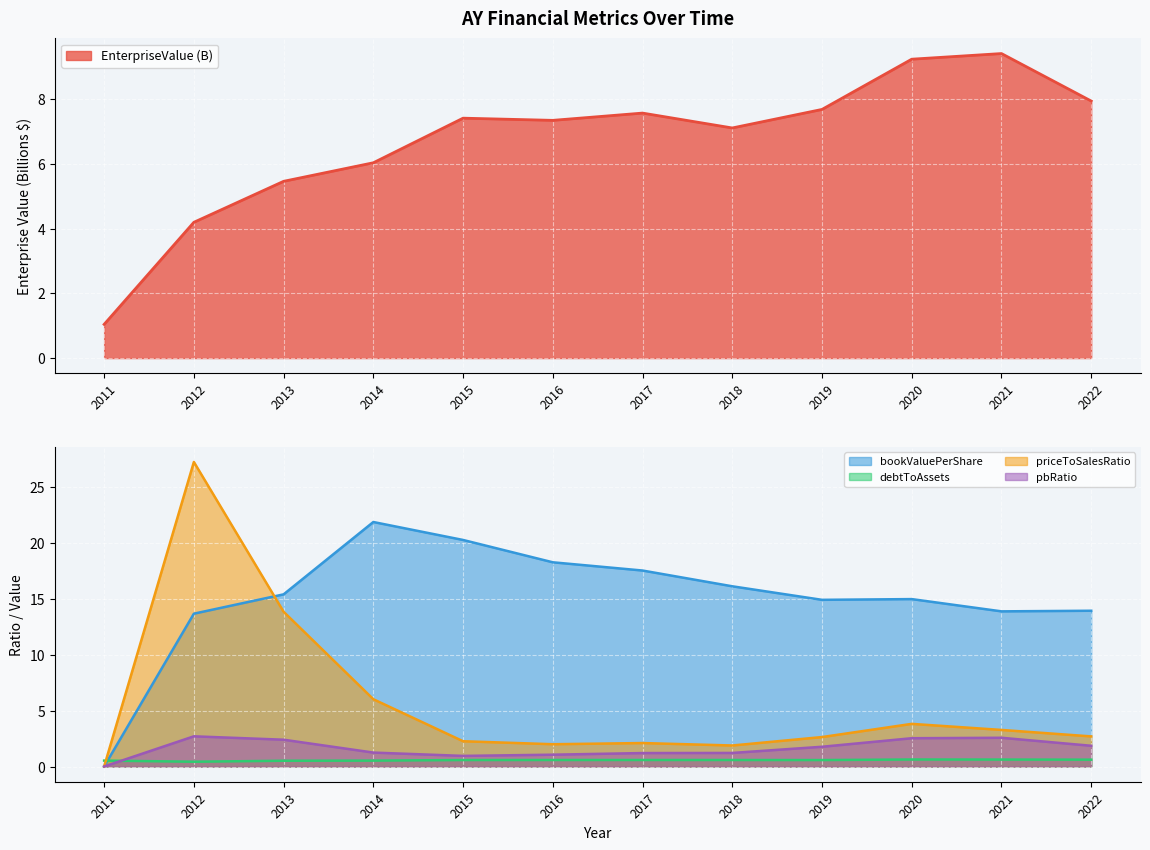

How many values in the pbRatio series exceed 1?

10